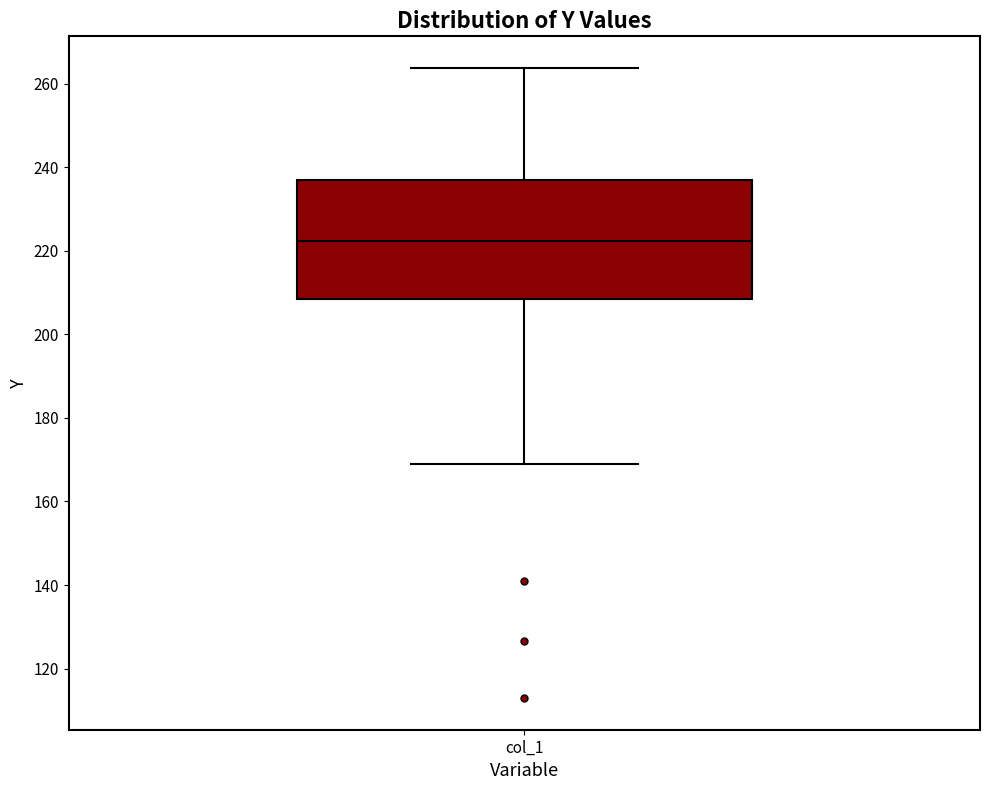

Where does the upper whisker of the box for col_1 end on the y-axis? The values are not printed on the chart, so give them approximately, as read against the axis.

264